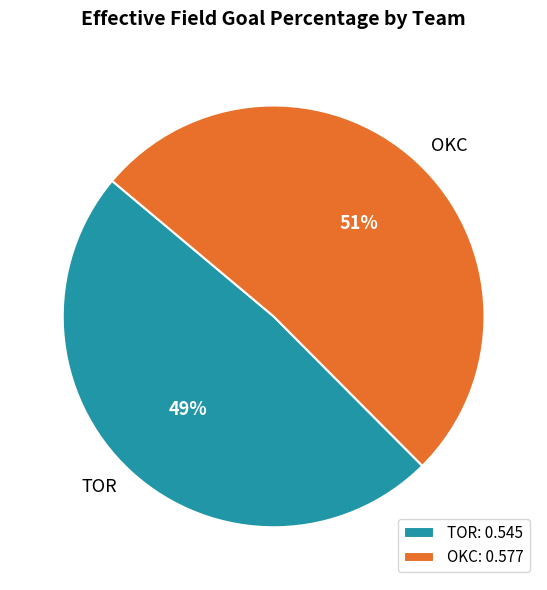

What percentage is the TOR slice, to the nearest percent?

49%